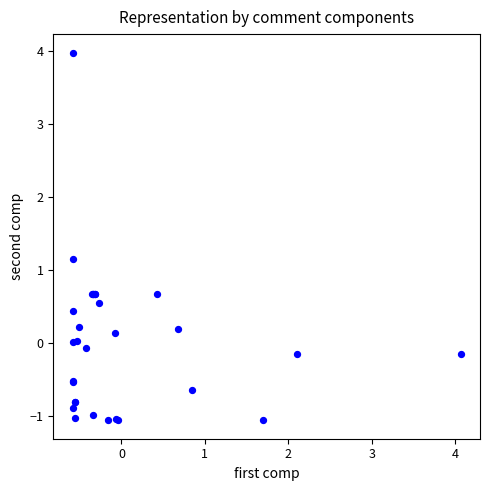

What Y value in the scatter plot is closest to 1?

1.2